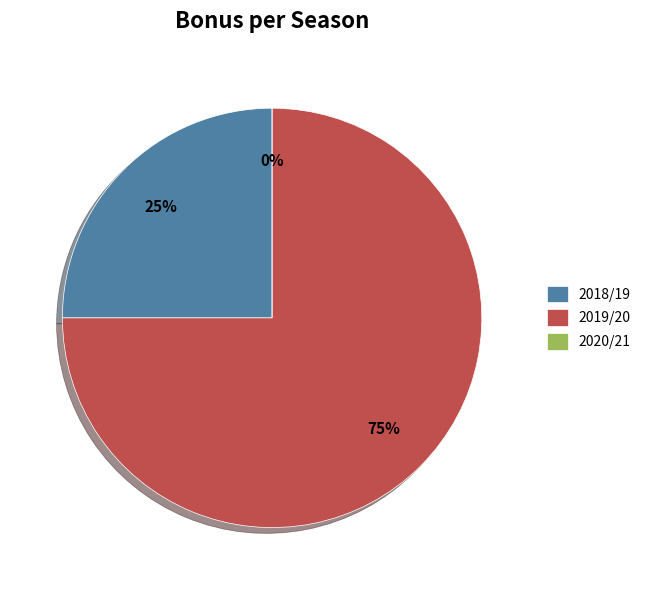

What portion of the pie excludes 2018/19?

75.0%